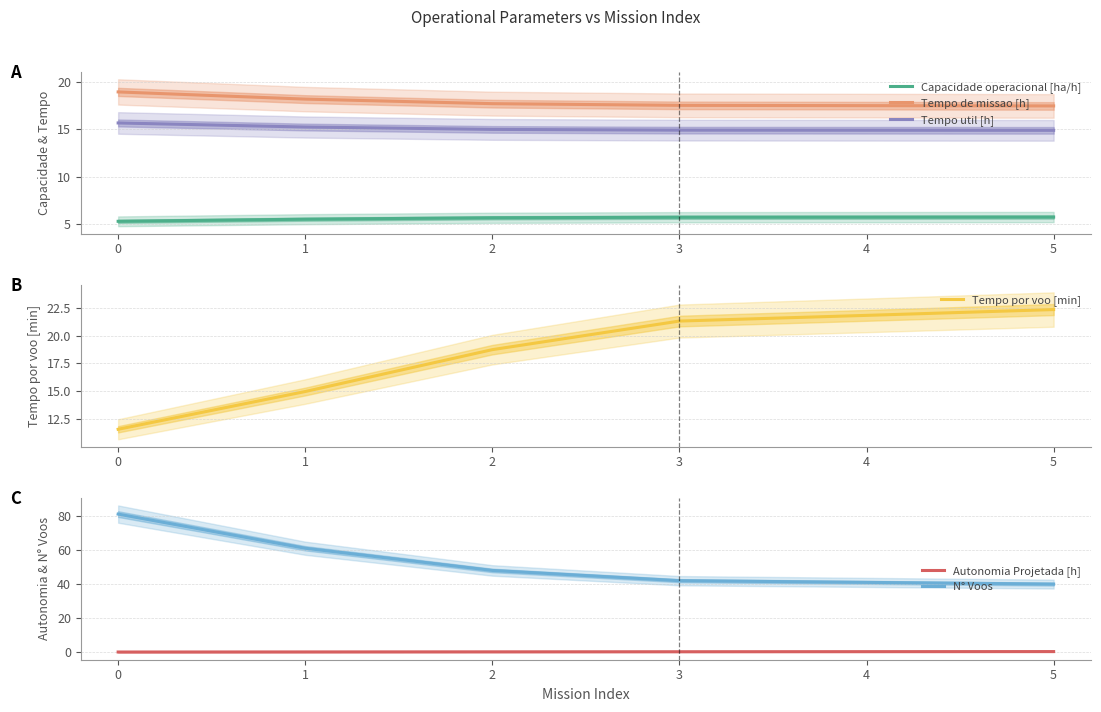

What is the value of the Tempo util [h] point at the 1st from the left?

15.7